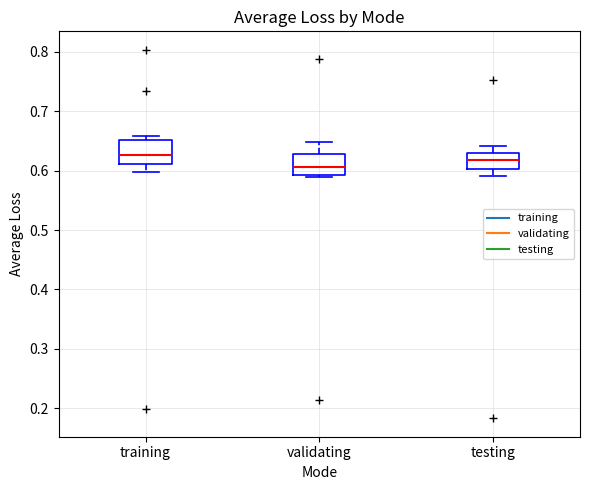

Reading left to right, transcribe this box plot: for each box, give where its median line is, the range the box spans, and where its two whiskers end, as read against the y-axis. The values are not printed on the chart, so give them approximately, as read against the axis.

training: median 0.63, box 0.61 to 0.65, whiskers 0.60 to 0.66
validating: median 0.61, box 0.59 to 0.63, whiskers 0.59 (just below the box's lower edge) to 0.65
testing: median 0.62, box 0.60 to 0.63, whiskers 0.59 to 0.64